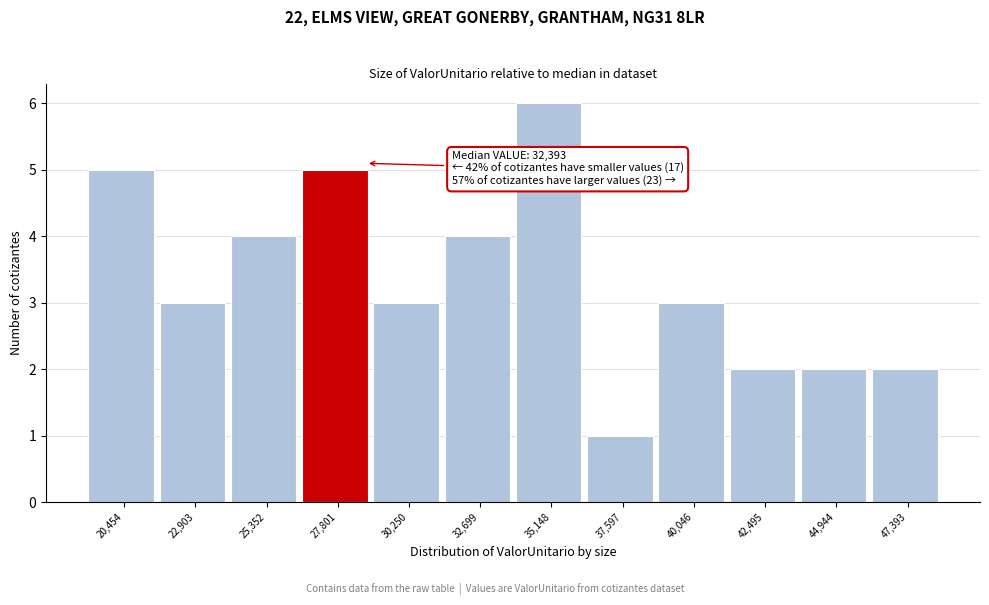

Reading left to right, list all the values displayed in this chart.

20,454=5	22,903=3	25,352=4	27,801=5	30,250=3	32,699=4	35,148=6	37,597=1	40,046=3	42,495=2	44,944=2	47,393=2